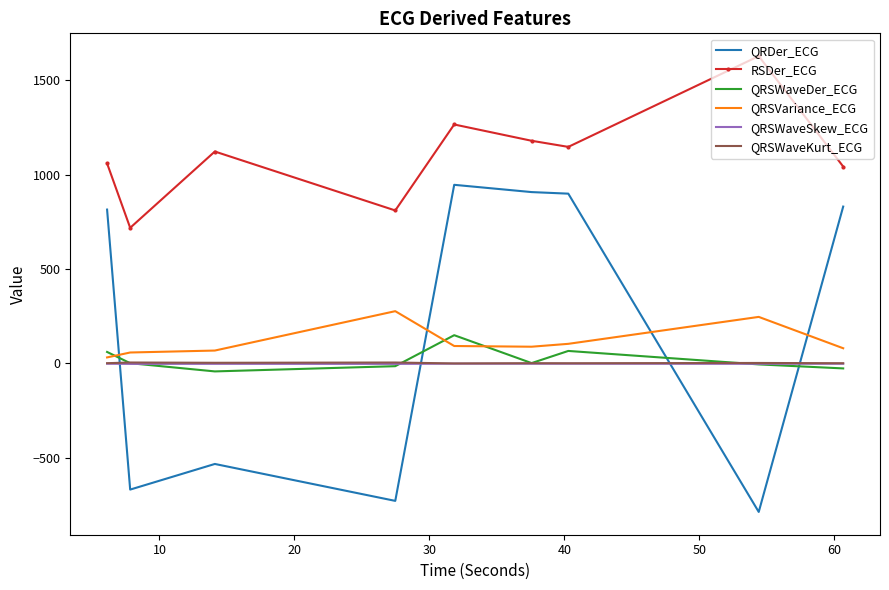

Which series has the largest range (max minus min)?

QRDer_ECG